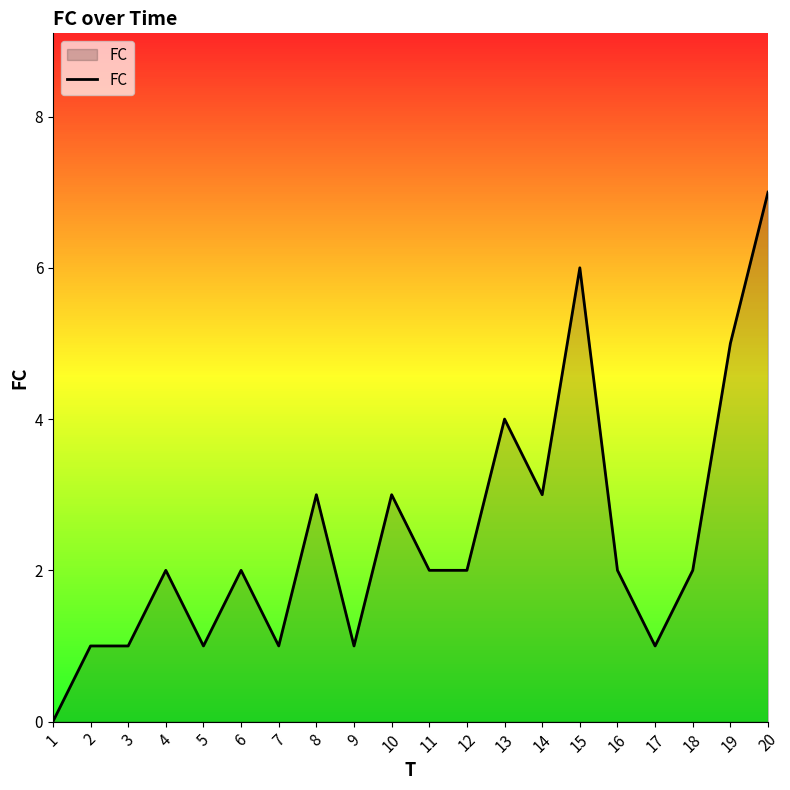

Read the value at 13.

4